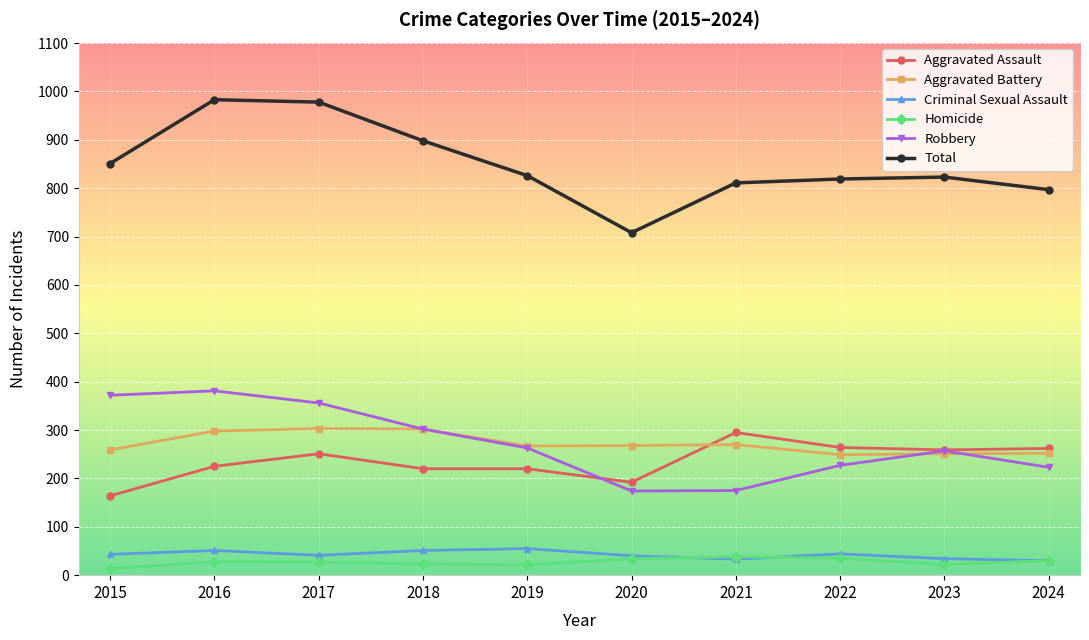

What is the difference between the second highest and second lowest values in the Aggravated Battery series?

51